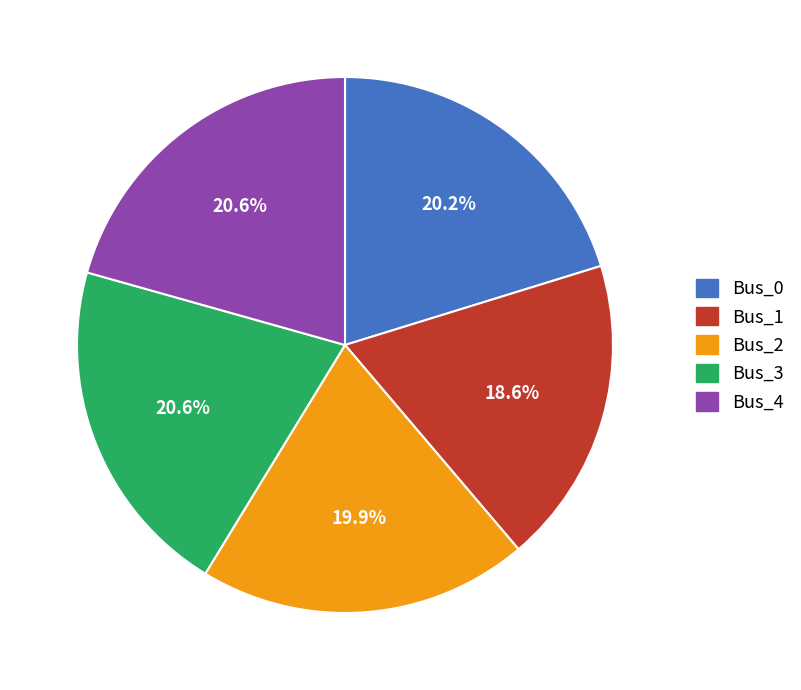

Is it true that Bus_1 is 19% of the pie?

True